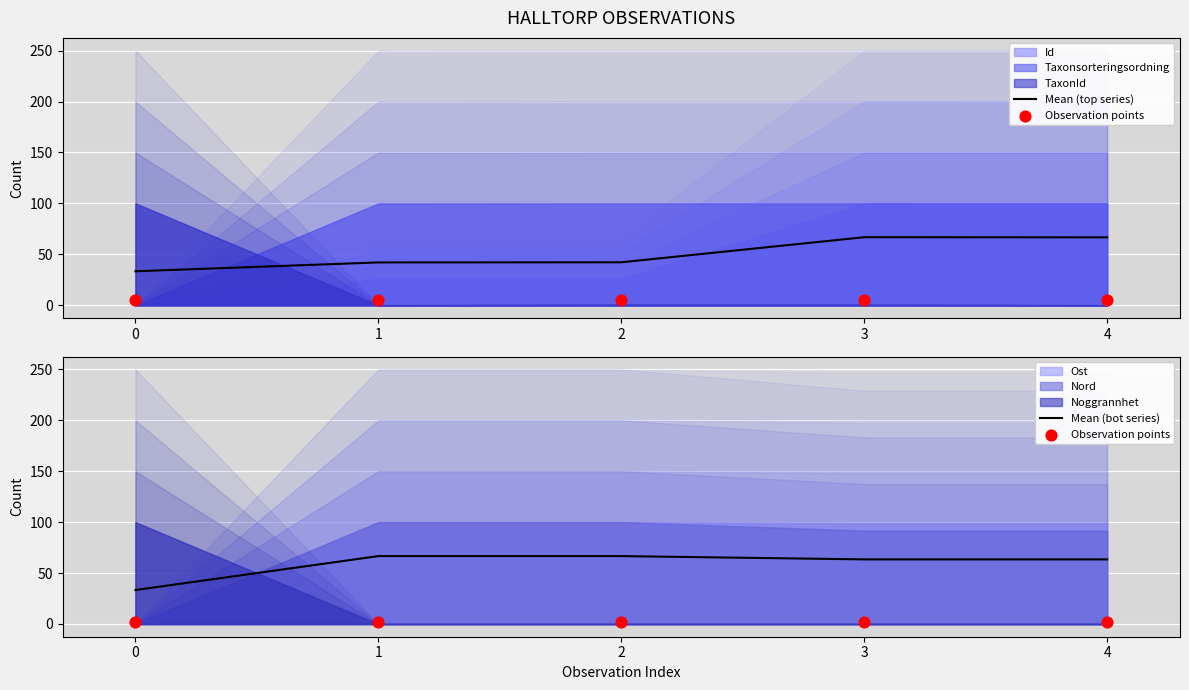

Which series contains the lowest Y value?

Observation points